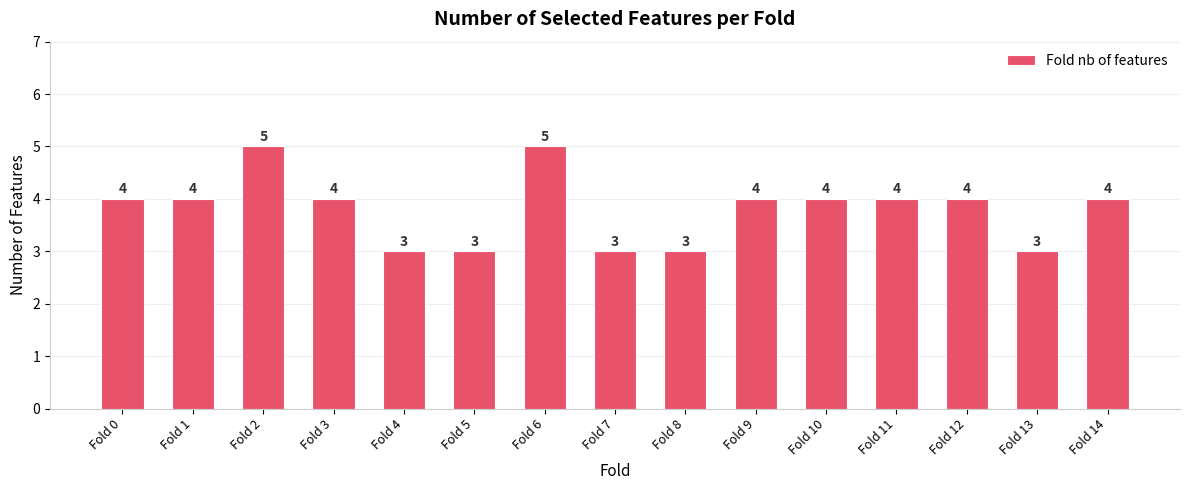

Reading left to right, what are all the values shown in this chart?

Fold 0=4	Fold 1=4	Fold 2=5	Fold 3=4	Fold 4=3	Fold 5=3	Fold 6=5	Fold 7=3	Fold 8=3	Fold 9=4	Fold 10=4	Fold 11=4	Fold 12=4	Fold 13=3	Fold 14=4